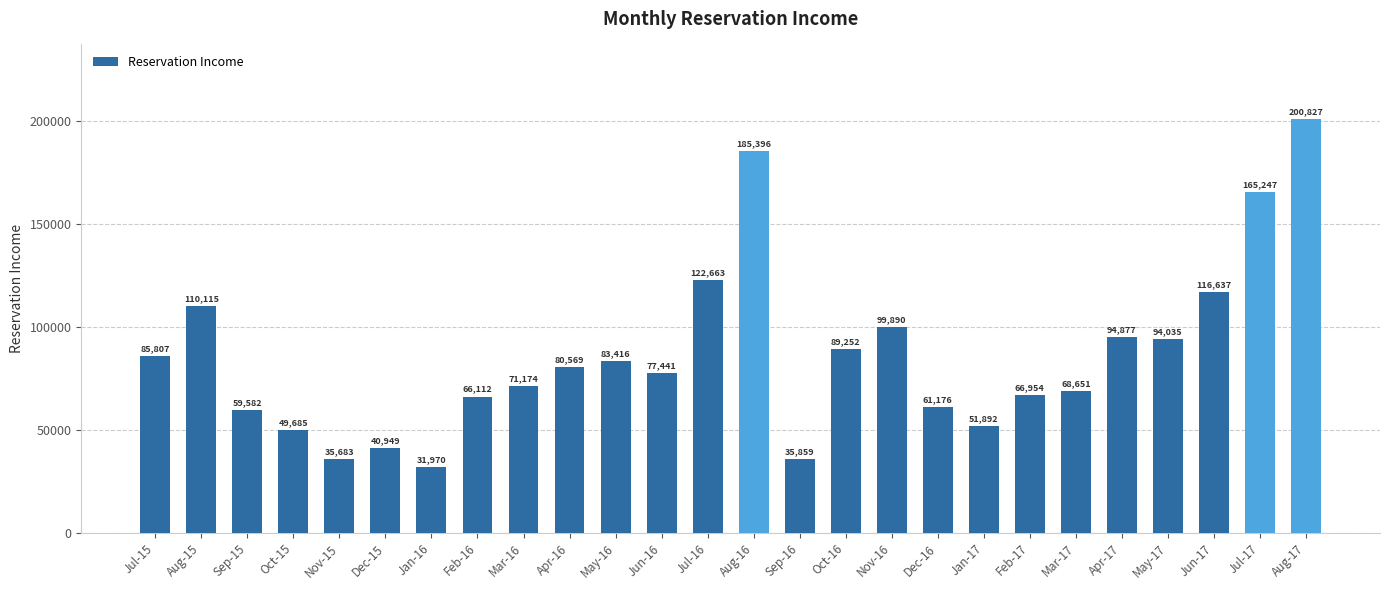

Read the value at Sep-16.

35859